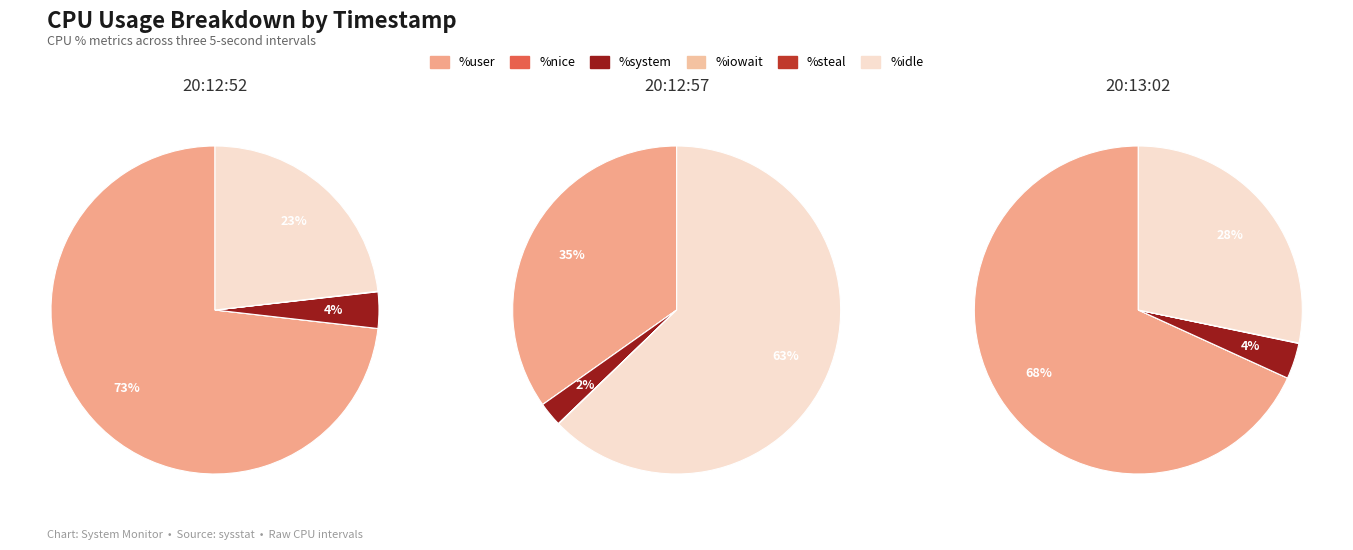

Rank the series by their maximum value, from lowest to highest.

%nice, %steal, %iowait, %system, %idle, %user